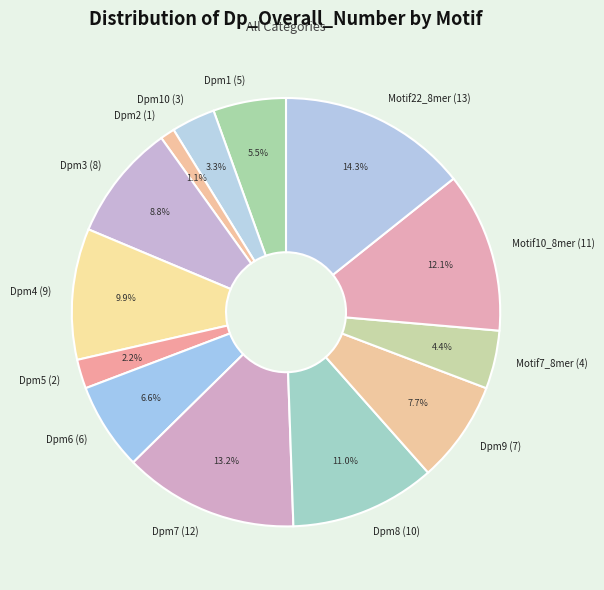

Which has a higher value, Motif10_8mer (11) or Dpm1 (5)?

Motif10_8mer (11)